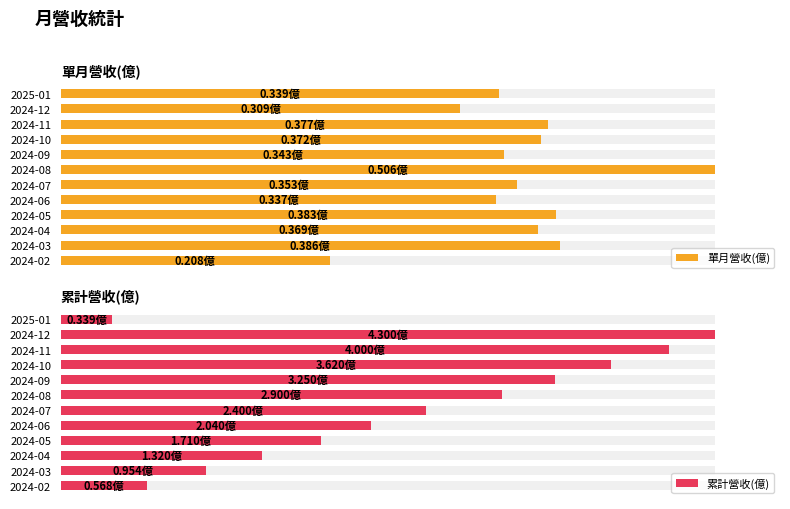

List the labels in order of 單月營收(億) value, smallest first.

2024-02, 2024-12, 2024-06, 2025-01, 2024-09, 2024-07, 2024-04, 2024-10, 2024-11, 2024-05, 2024-03, 2024-08